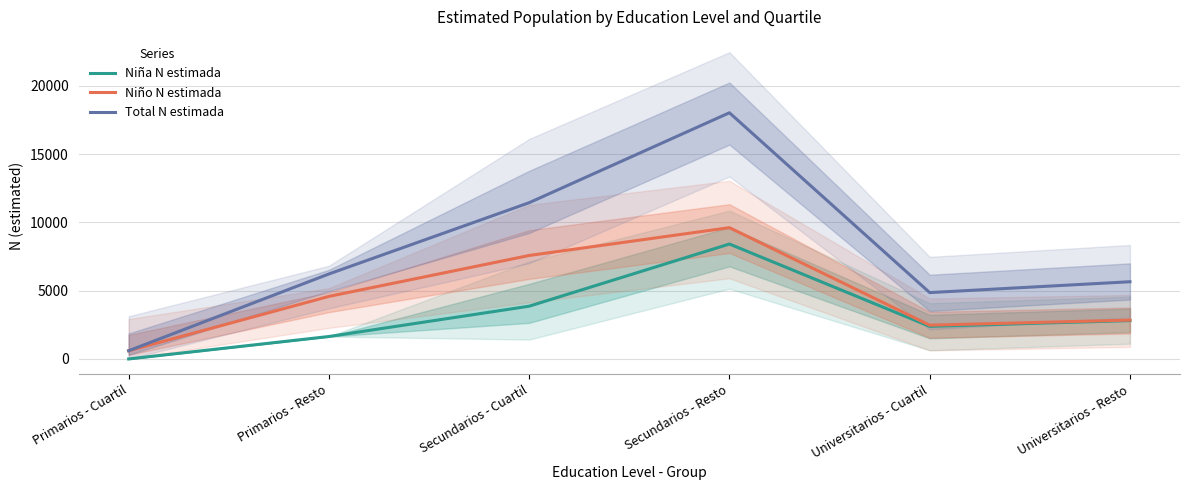

What is the sum of all Total N estimada values?

46792